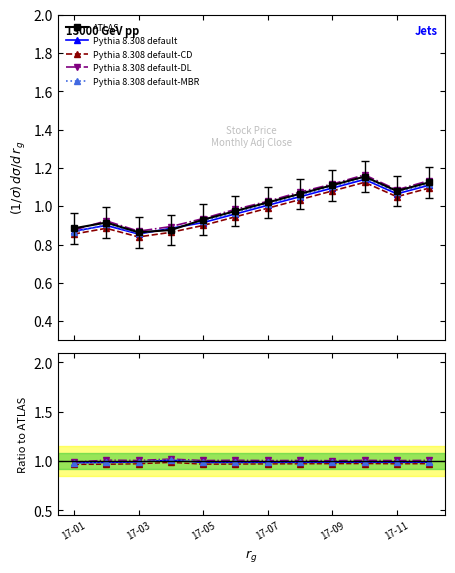

In Pythia 8.308 default-DL, how many points are higher than both neighbors (excluding endpoints)?

2